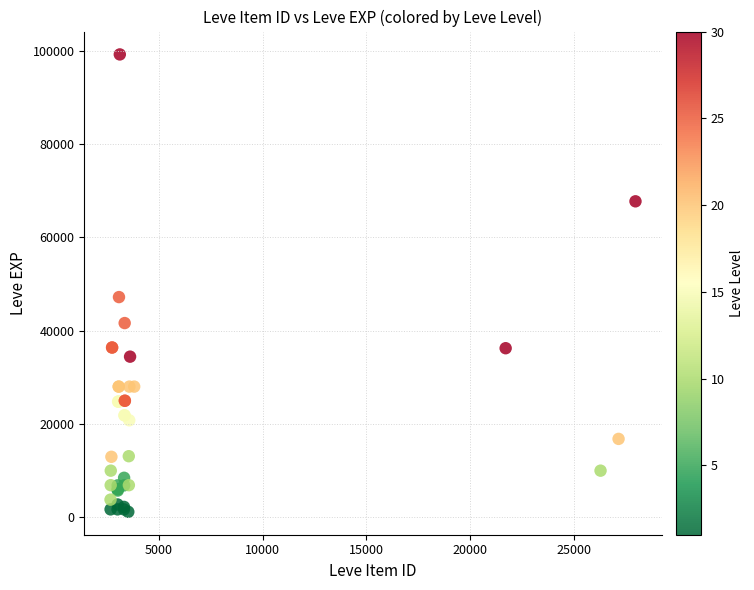

What Y value in the scatter plot is closest to 50190?

47200